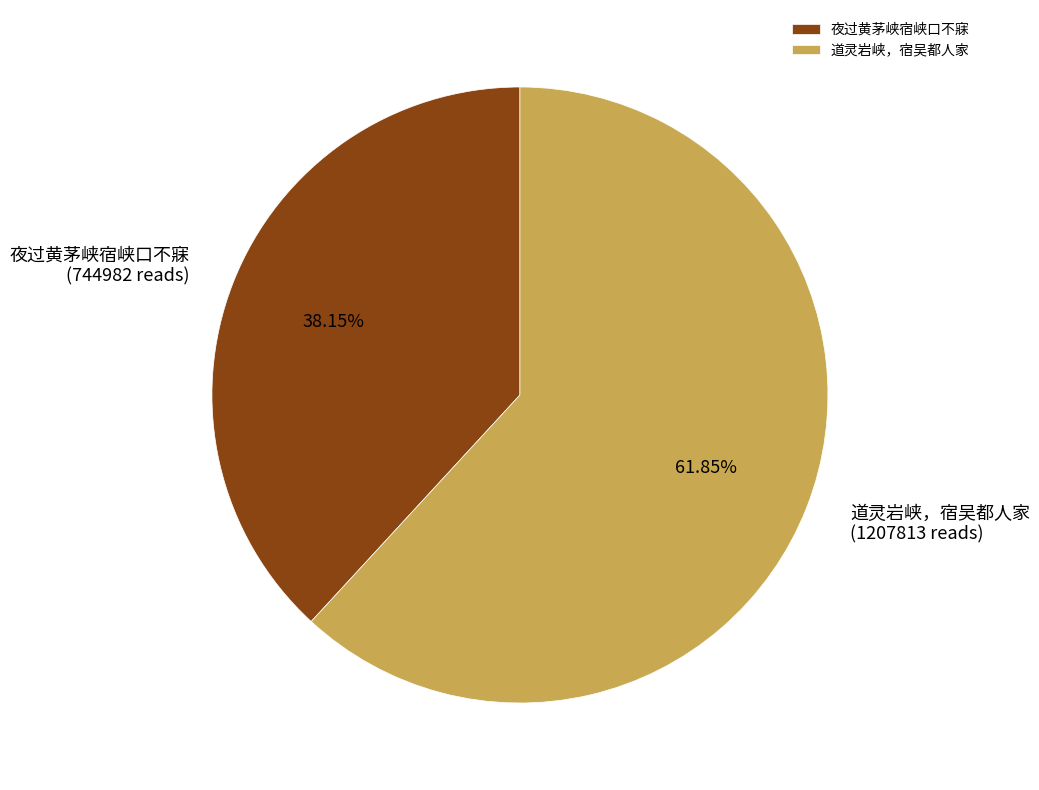

To the nearest percent, what is the difference between the largest and smallest slice percentages?

24%